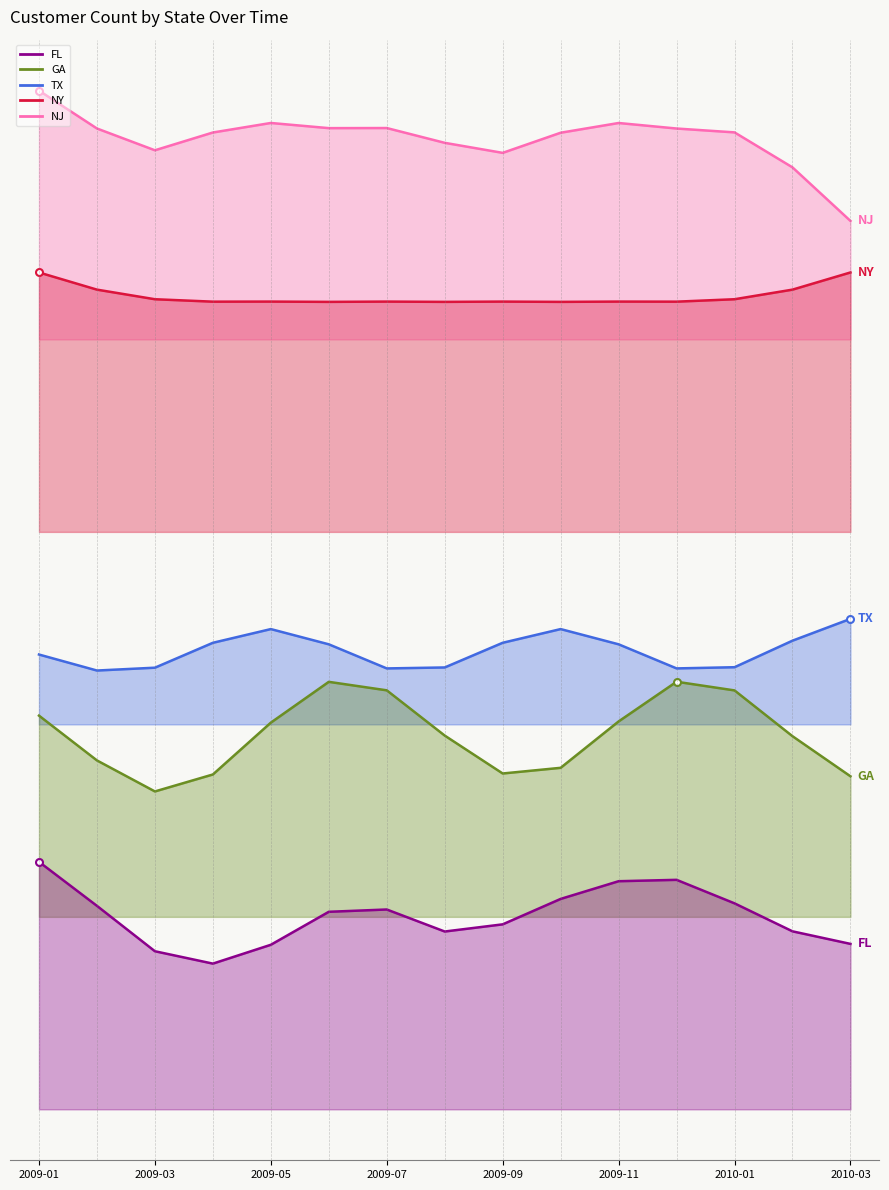

Reading left to right, what are all the values shown in this chart?

NJ: 3175.6	3057.5	2989.6	3045.0	3074.7	3058.6	3059.0	3012.8	2981.6	3044.3	3074.6	3057.4	3045.4	2936.3	2769.4
NY: 2608.8	2555.2	2525.3	2517.7	2518.0	2517.1	2517.9	2517.1	2517.9	2517.1	2518.0	2517.7	2525.3	2555.2	2608.8
TX: 1417.8	1367.9	1376.7	1454.3	1497.1	1449.6	1374.5	1377.5	1454.4	1497.1	1449.6	1374.5	1378.2	1461.0	1528.9
GA: 1227.3	1087.7	991.0	1043.8	1205.4	1332.6	1306.2	1165.1	1046.9	1064.6	1209.2	1332.9	1305.9	1163.2	1038.2
FL: 771.5	634.3	492.8	454.3	513.0	615.8	623.0	554.3	576.7	656.0	711.1	715.4	642.1	554.9	515.8